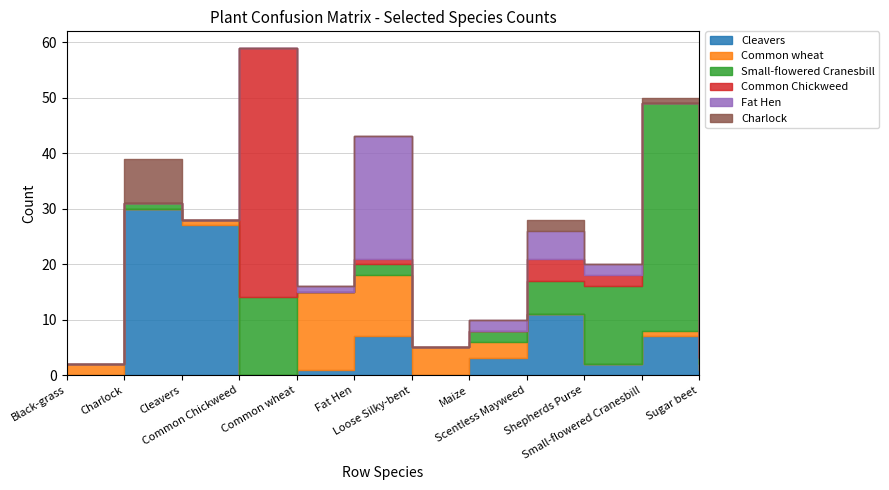

The value of Small-flowered Cranesbill at Maize is 2. True or false?

True